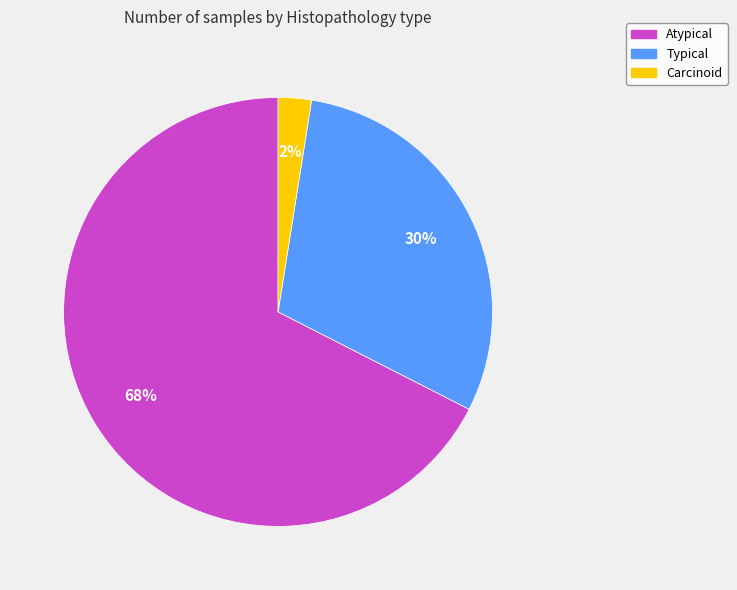

What percentage is the Typical slice, to the nearest percent?

30%